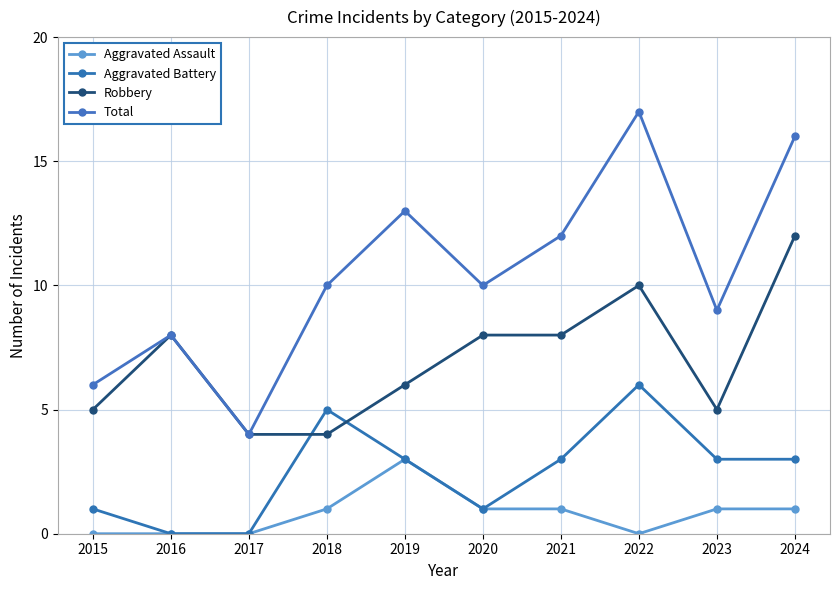

At which category does the chart reach its peak across all series?

2022